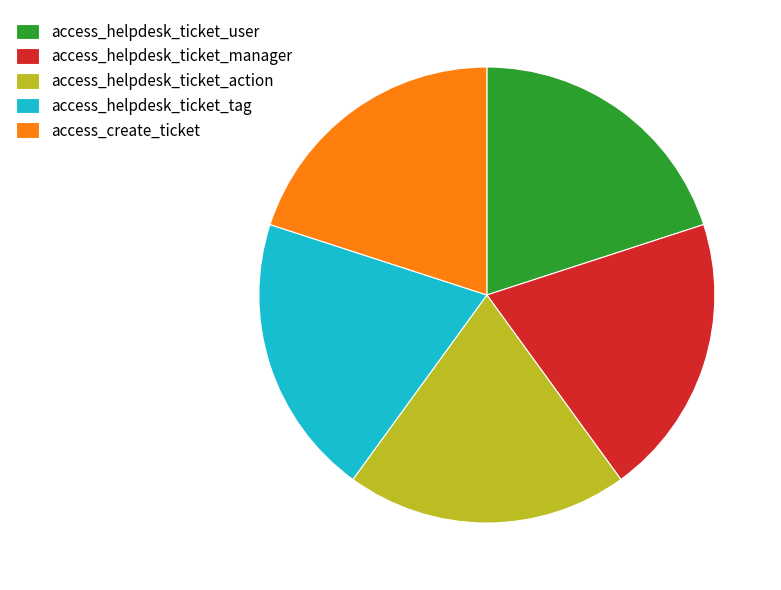

Is access_helpdesk_ticket_manager the majority of the pie?

No